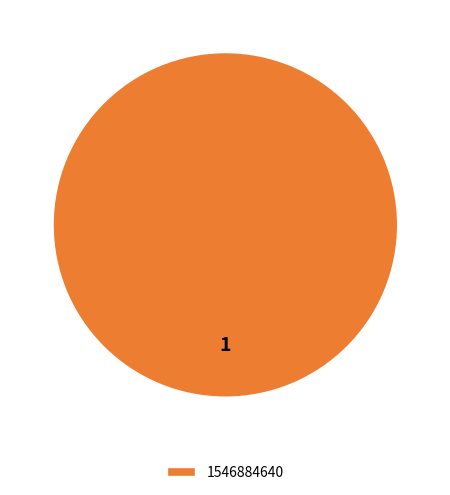

Does 1546884640 account for over 50% of the chart?

Yes